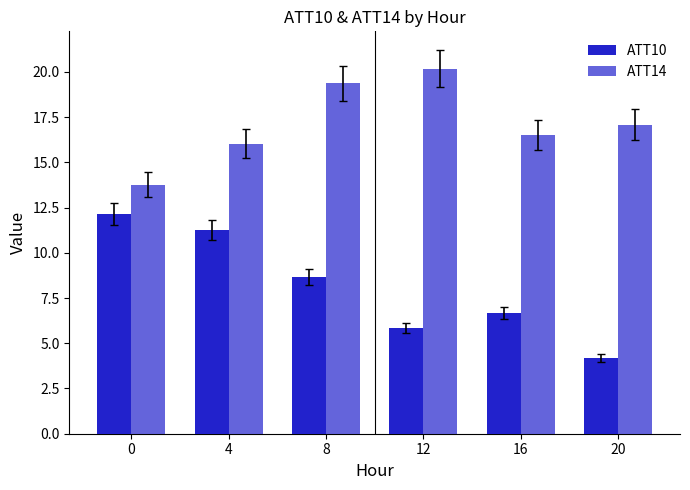

What is the value of the ATT14 bar at the 4th from the left?

20.2